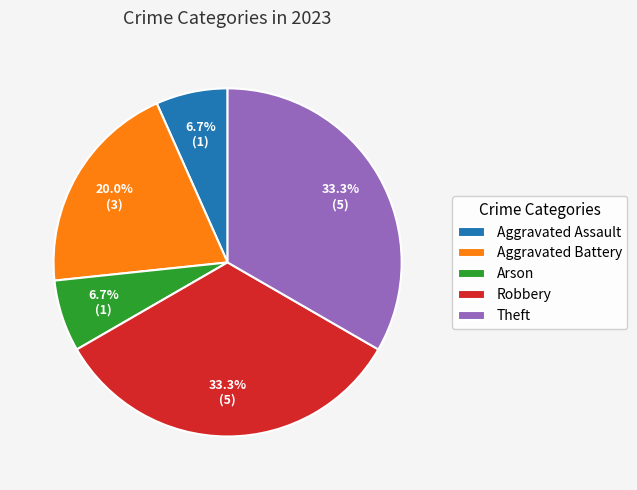

Is there a majority slice in this chart?

No